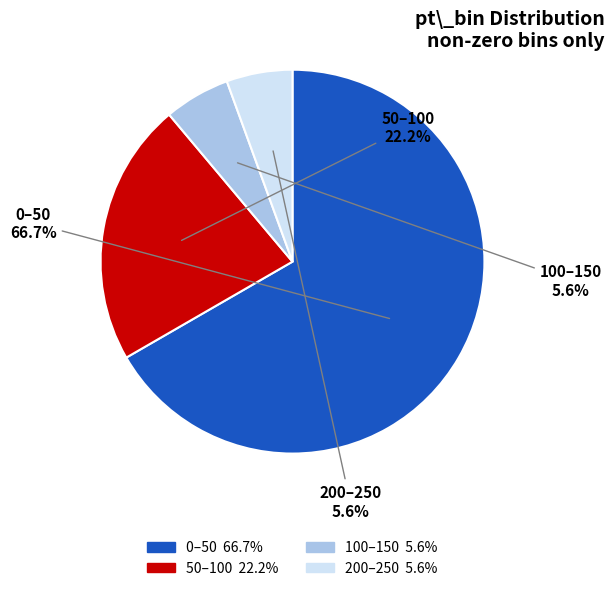

Is there any slice that represents more than half of the pie?

Yes